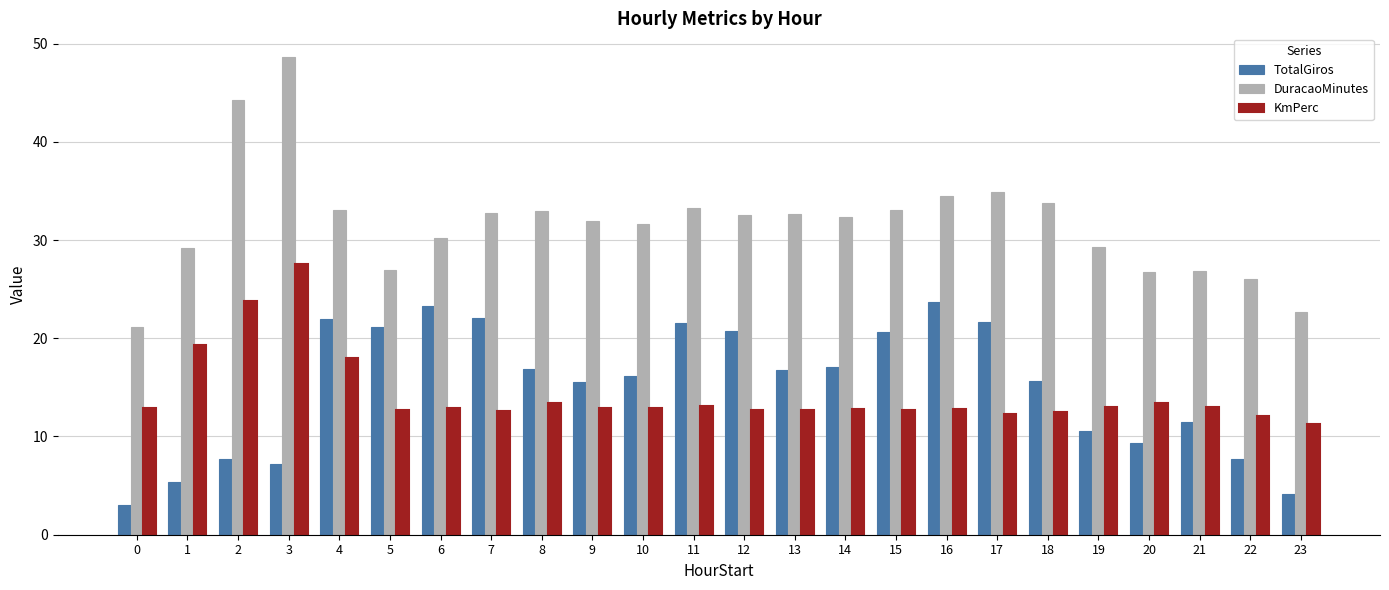

What value does the TotalGiros series have at 20?

9.3